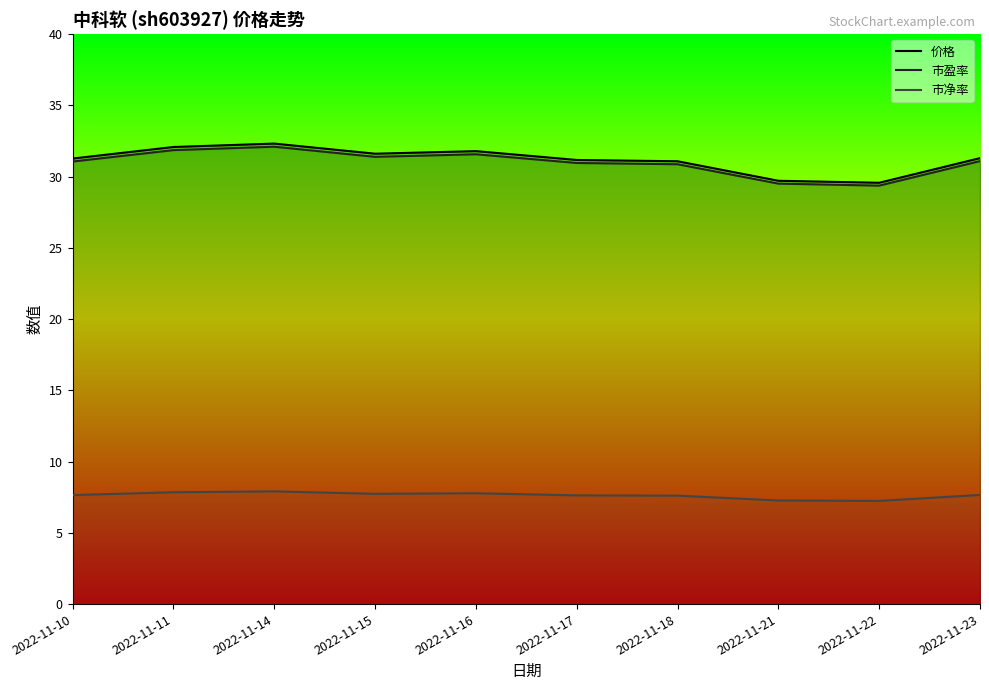

In 市盈率, how many points are higher than both neighbors (excluding endpoints)?

2